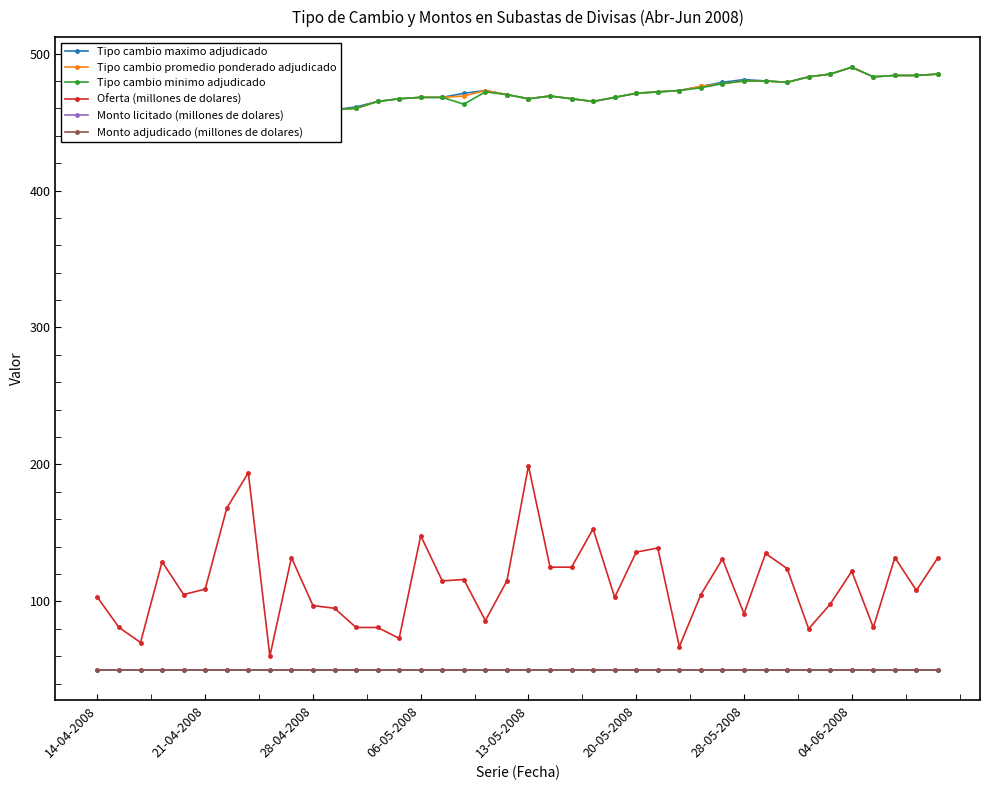

At which label does Monto licitado (millones de dolares) reach its peak?

14-04-2008